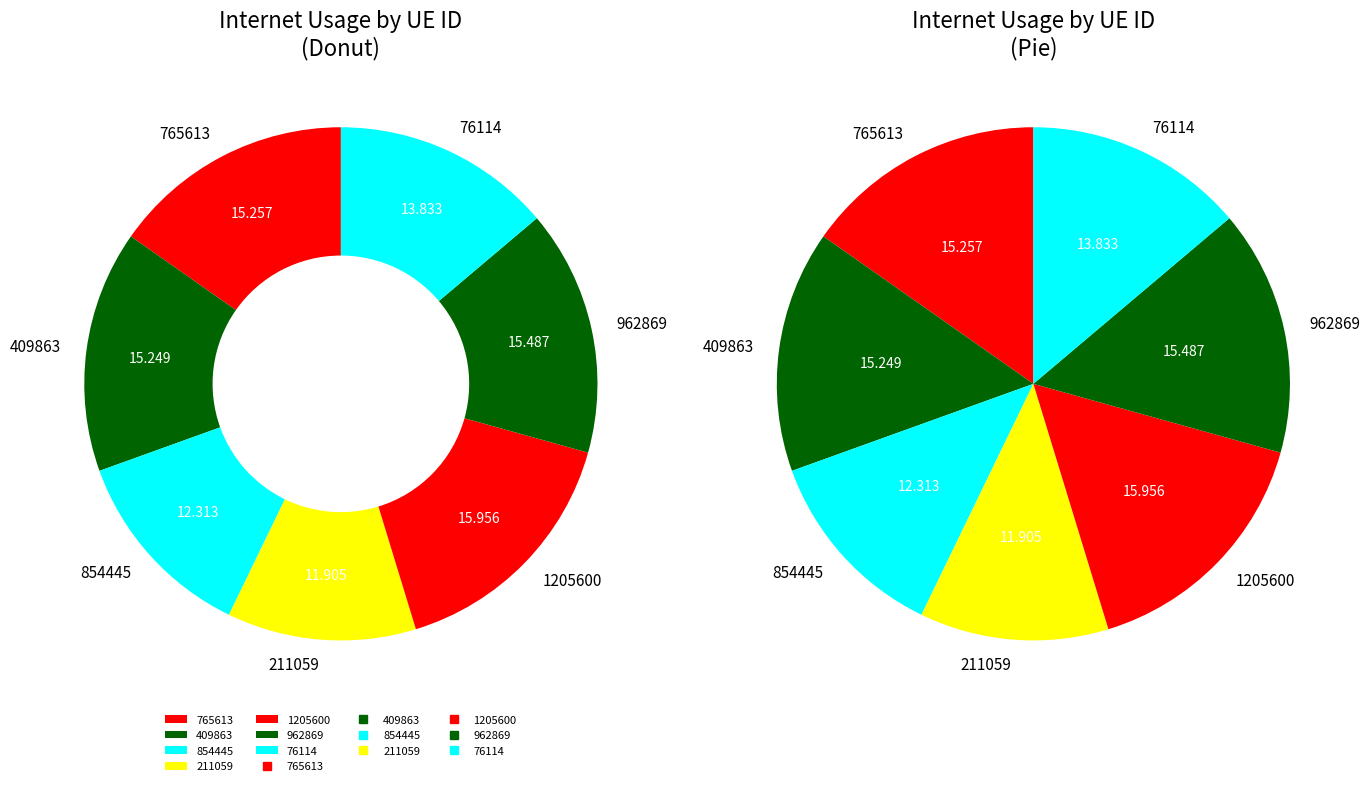

To the nearest percent, what portion does 962869 represent?

15%